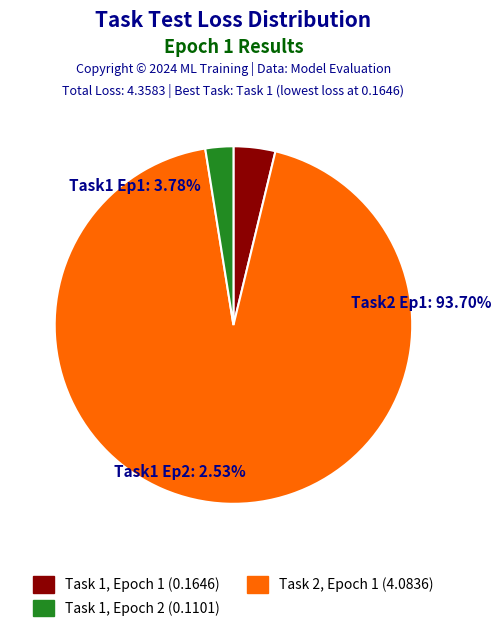

What percentage is the Task 1 slice, to the nearest percent?

4%